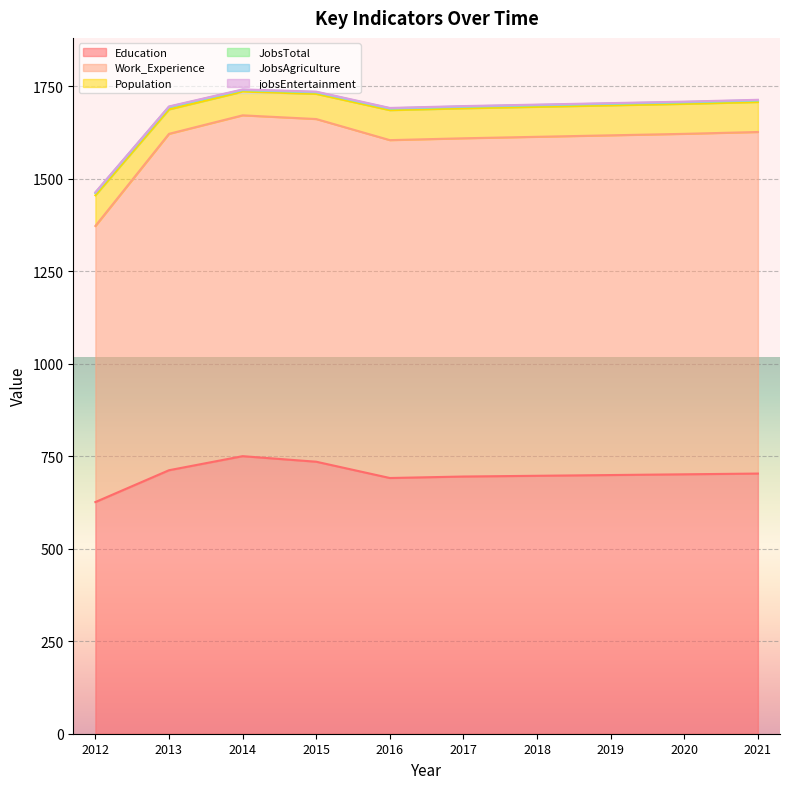

Is the value of JobsTotal at 2018 greater than the value of JobsAgriculture at 2017?

Yes